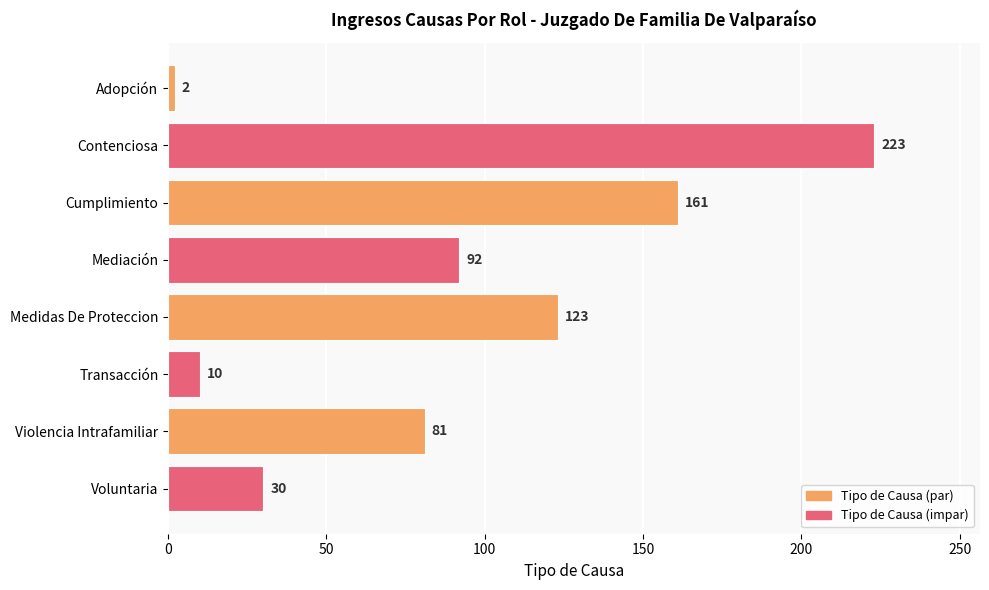

What value does the data have at Cumplimiento, to the nearest 50?

150